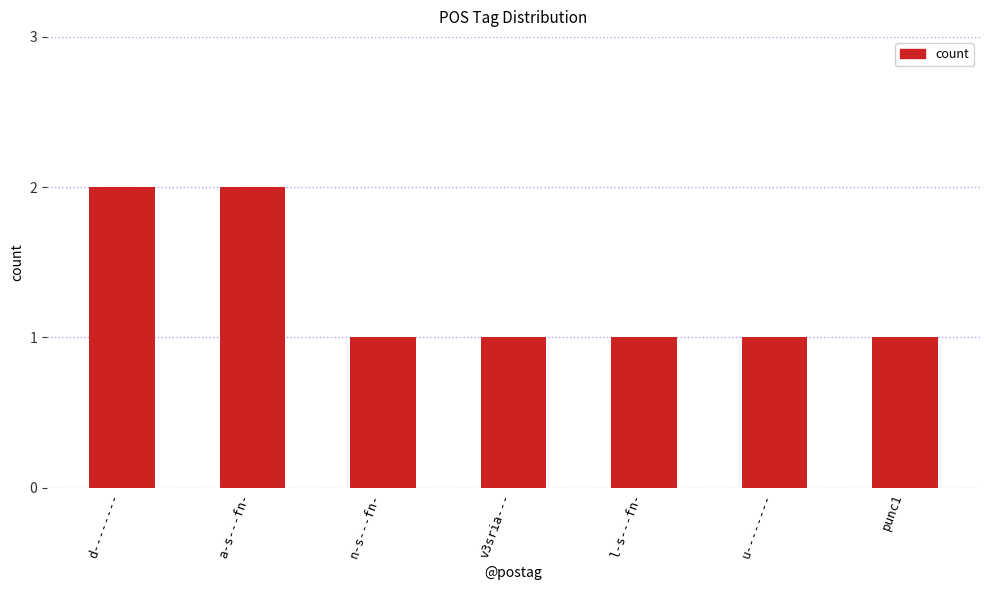

What is the sum of the values at u-------- and n-s---fn-?

2